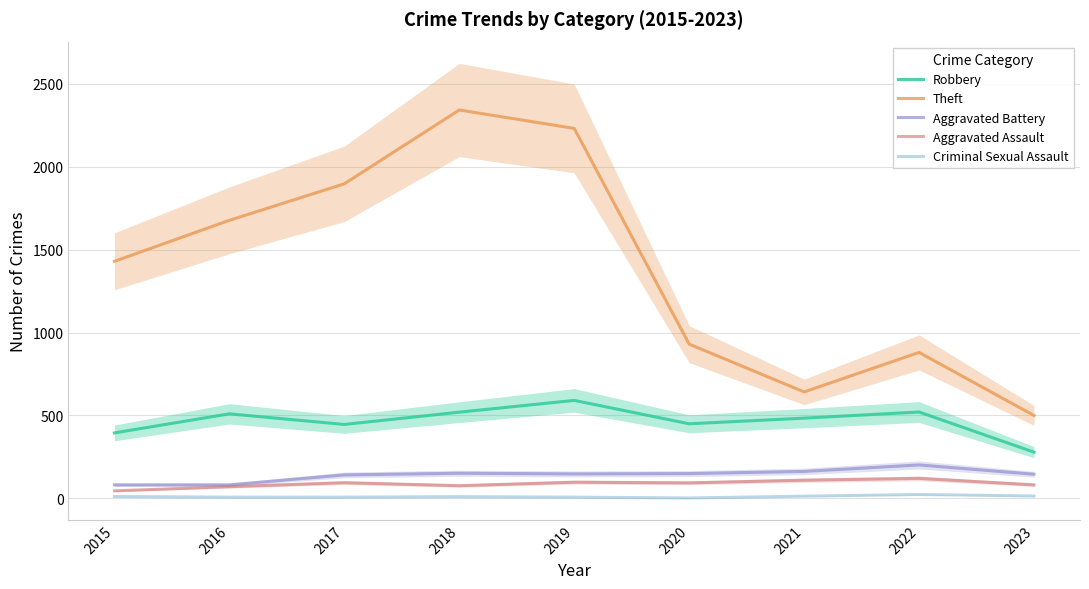

True or false: Robbery has more than 0 interior local peaks.

True